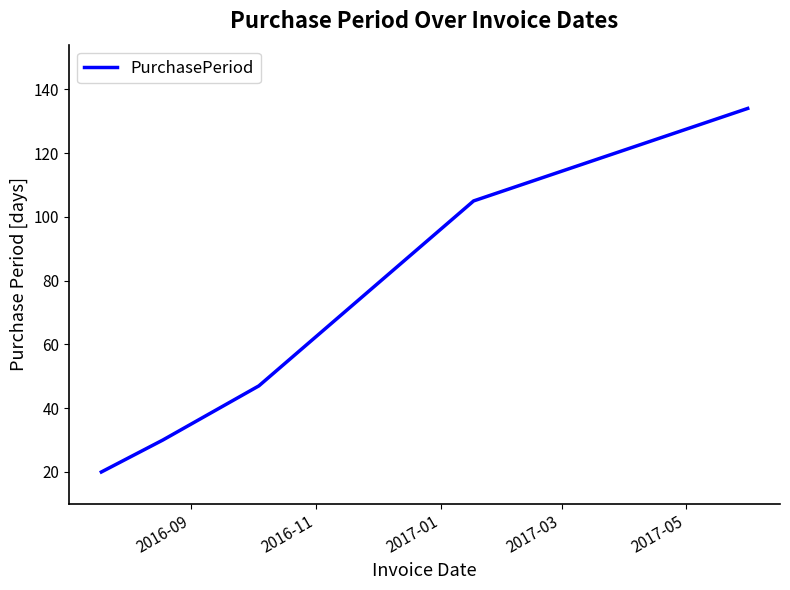

True or false: there are more than 2 points higher than both neighbors.

False